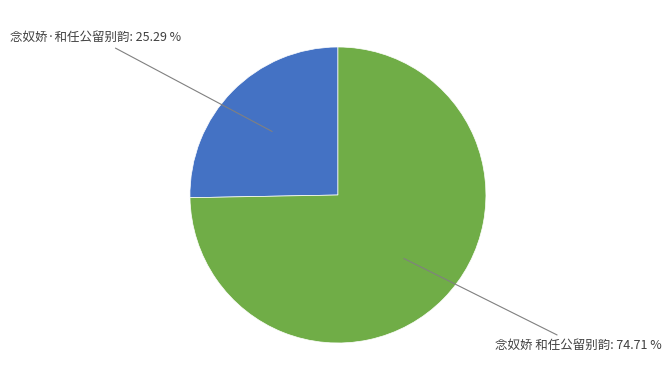

How many segments does this pie chart have?

2